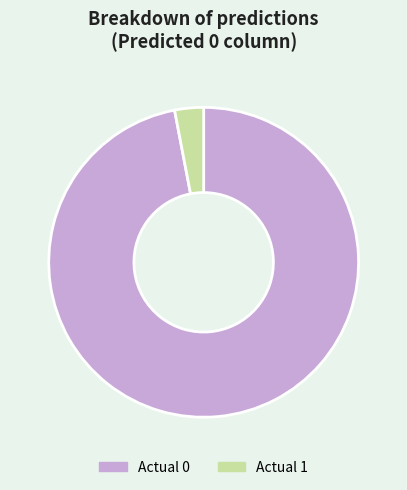

Count the number of slices in the pie.

2